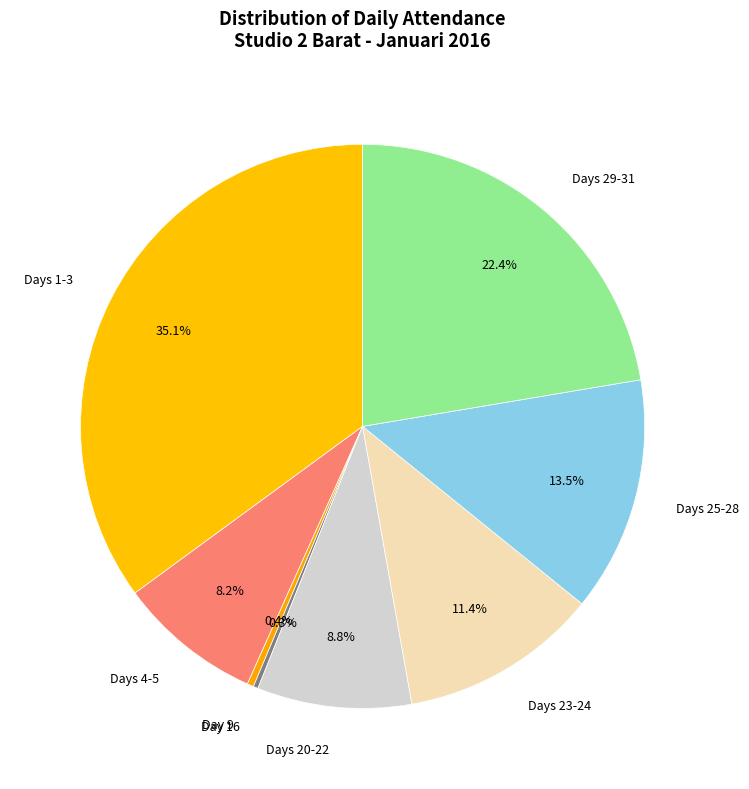

What is the total percentage of Days 20-22 and Days 25-28?

22.3%